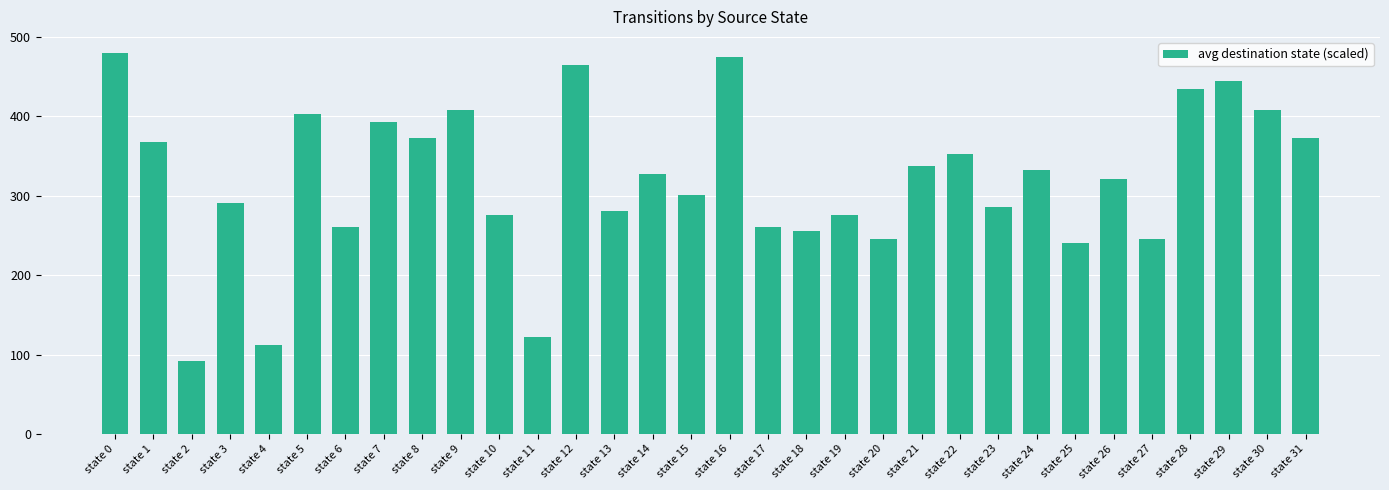

What is the maximum value shown in the chart?

480.0